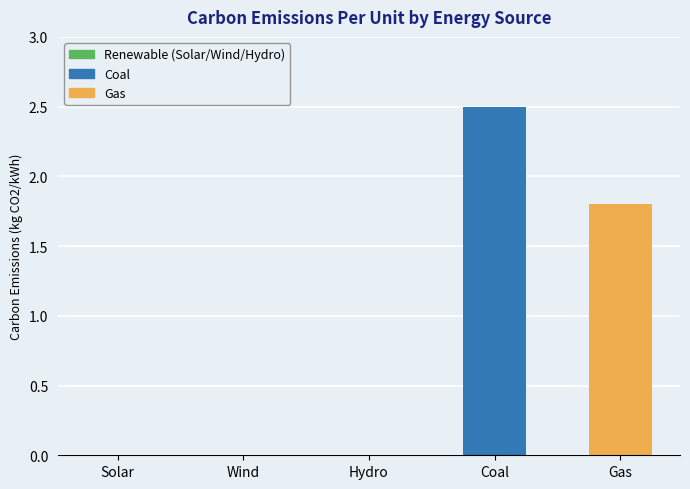

Which label corresponds to the largest value in the chart?

Coal